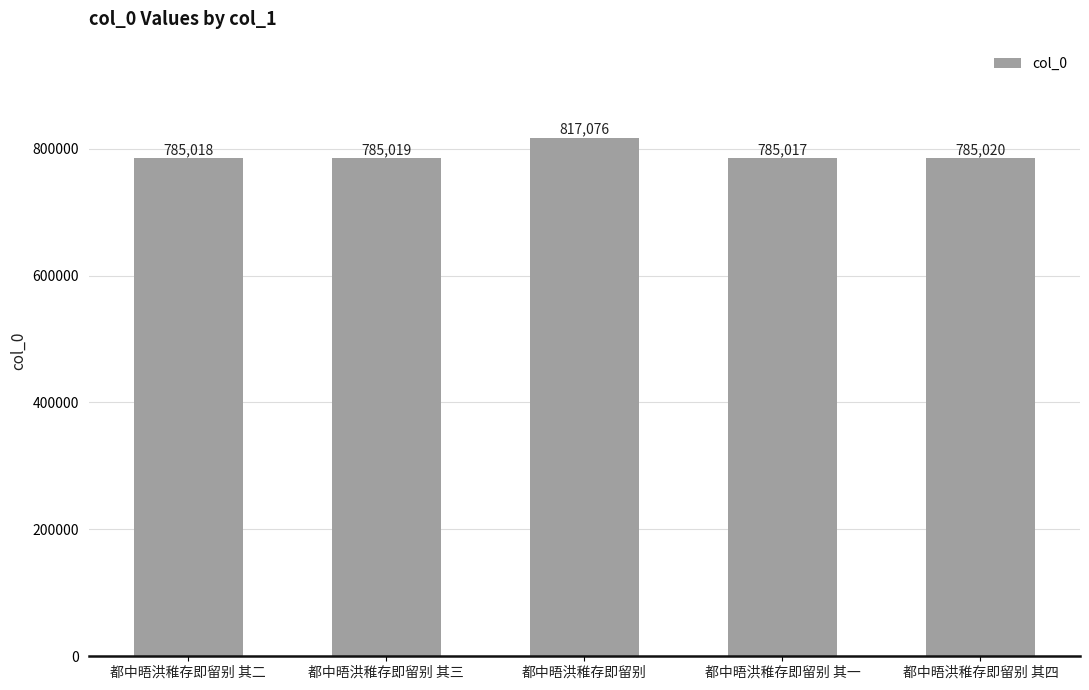

What is the label of the 1st bar from the right?

都中晤洪稚存即留别 其四